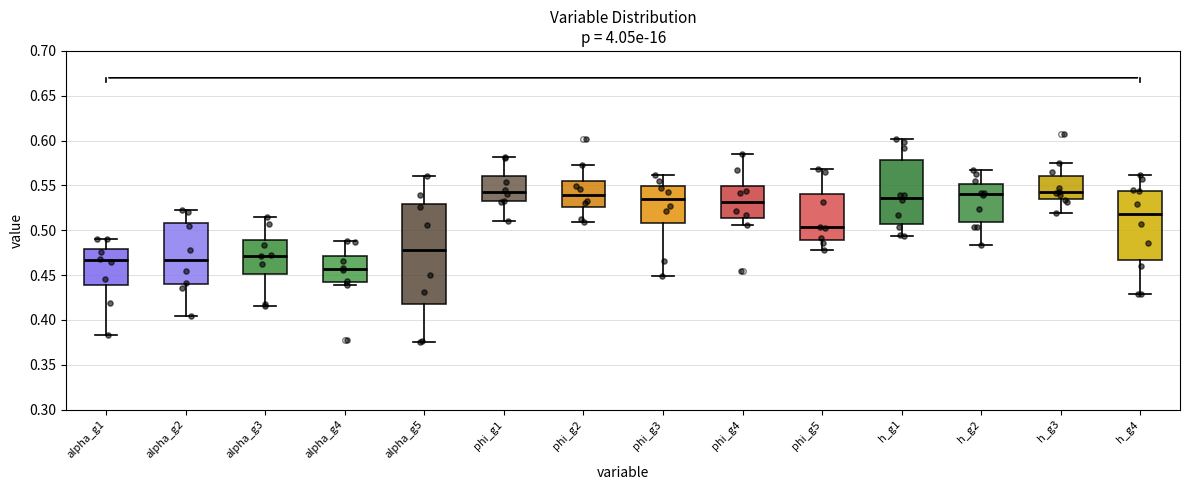

Which box's median line is the lowest?

alpha_g4